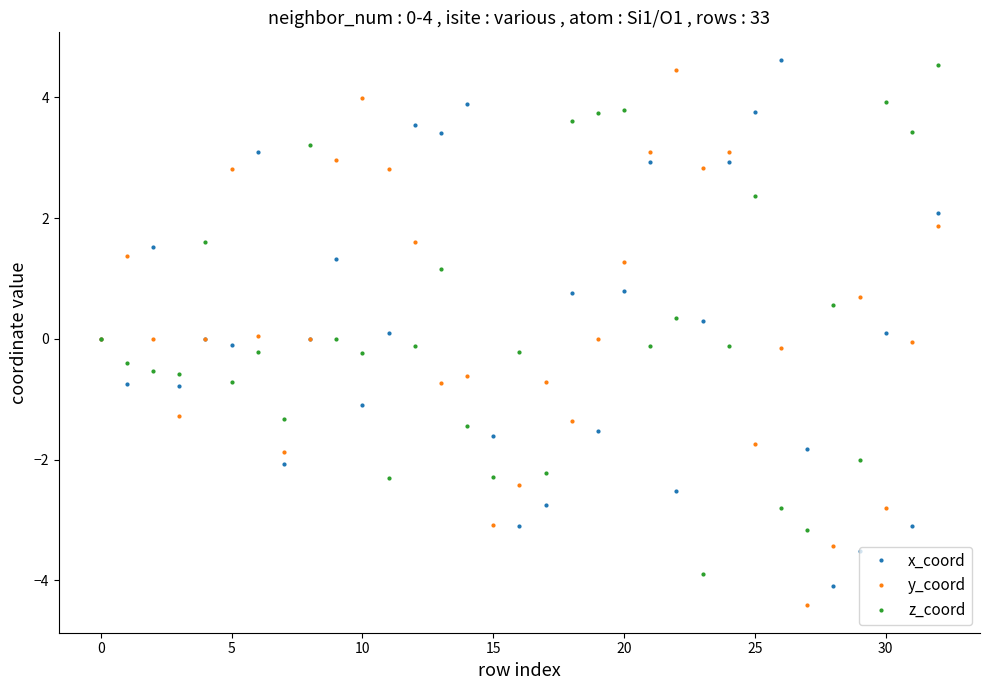

What is the value of the z_coord point at the 31st from the left?

3.9